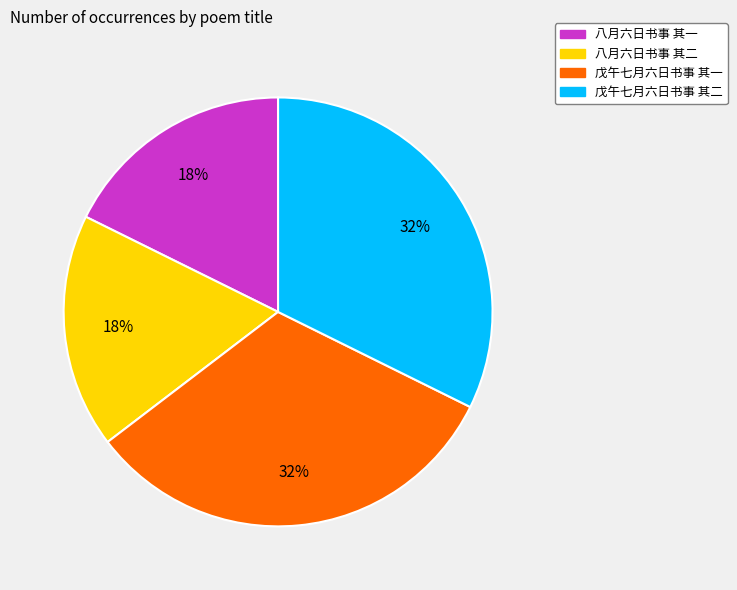

To the nearest percent, what portion does 八月六日书事 其二 represent?

18%